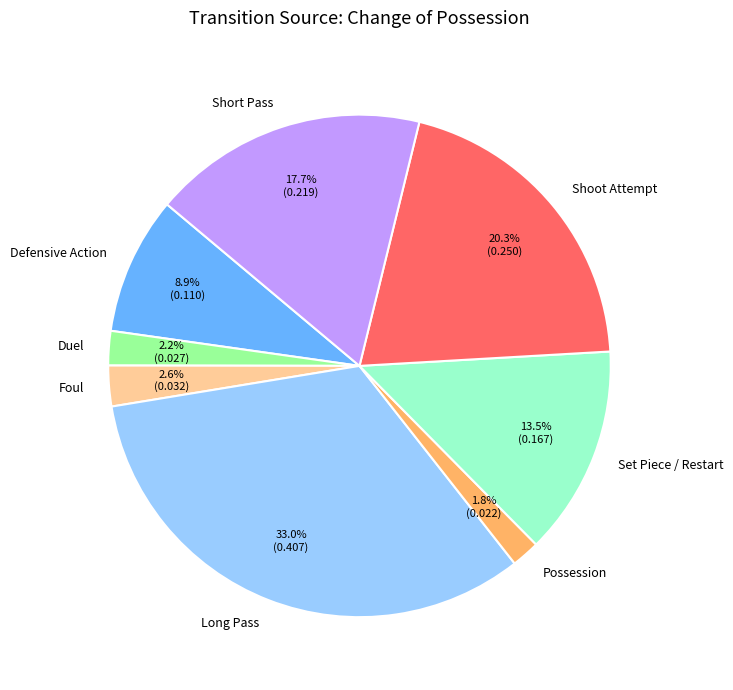

What percentage is the Foul slice, to the nearest percent?

3%